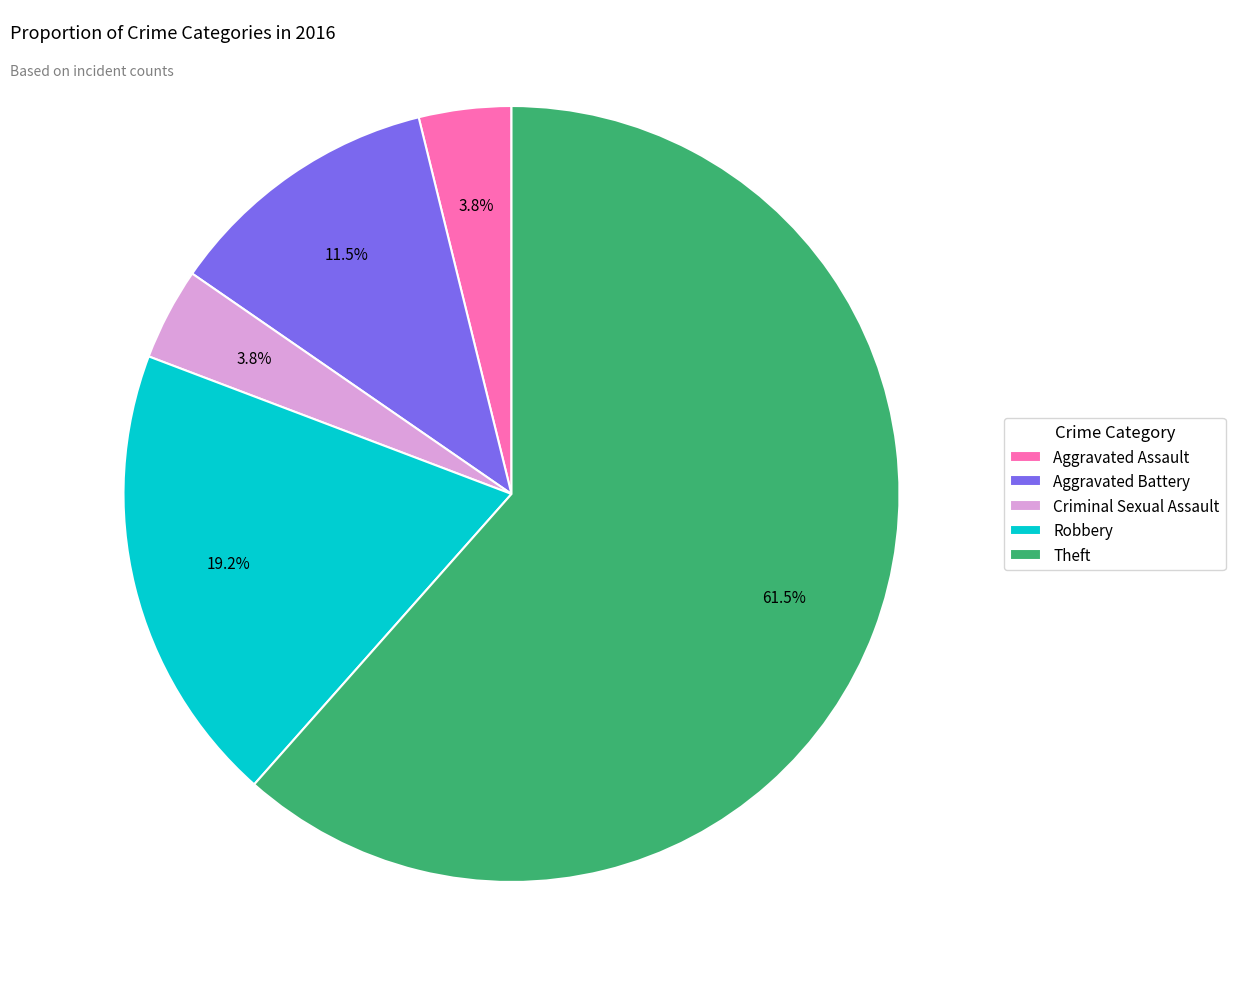

Combined, what portion of the pie is Criminal Sexual Assault and Theft?

65.4%